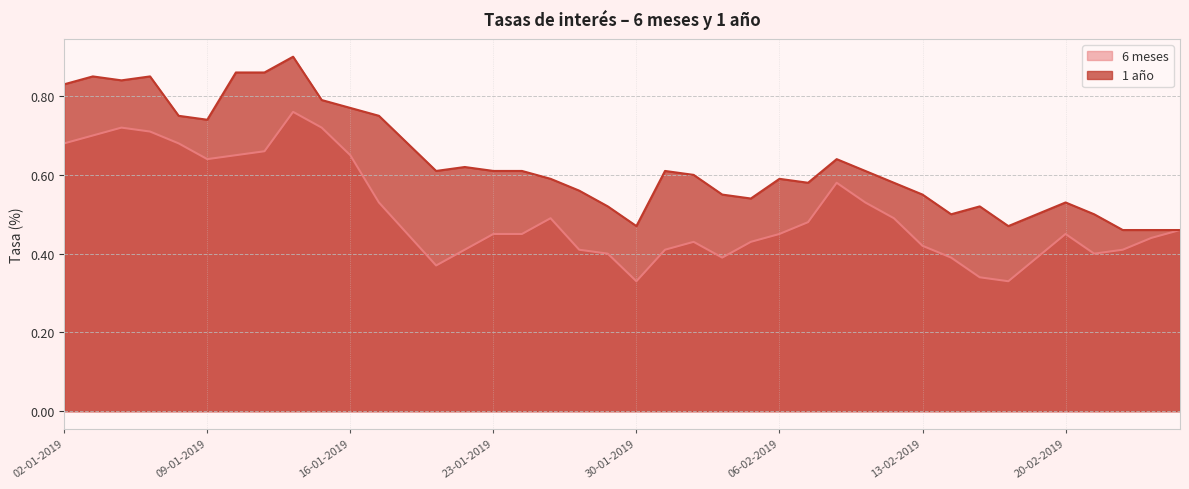

Reading left to right, what are all the values shown in this chart?

6 meses: 0.7	0.7	0.7	0.7	0.7	0.6	0.7	0.7	0.8	0.7	0.7	0.5	0.5	0.4	0.4	0.5	0.5	0.5	0.4	0.4	0.3	0.4	0.4	0.4	0.4	0.5	0.5	0.6	0.5	0.5	0.4	0.4	0.3	0.3	0.4	0.5	0.4	0.4	0.4	0.5
1 año: 0.8	0.8	0.8	0.8	0.8	0.7	0.9	0.9	0.9	0.8	0.8	0.8	0.7	0.6	0.6	0.6	0.6	0.6	0.6	0.5	0.5	0.6	0.6	0.6	0.5	0.6	0.6	0.6	0.6	0.6	0.6	0.5	0.5	0.5	0.5	0.5	0.5	0.5	0.5	0.5